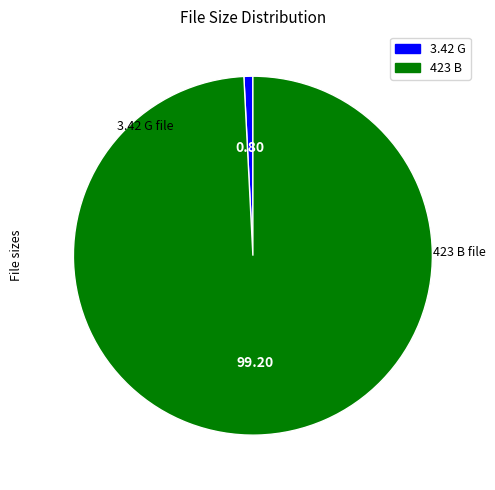

Rank the categories by value from highest to lowest.

423 B, 3.42 G